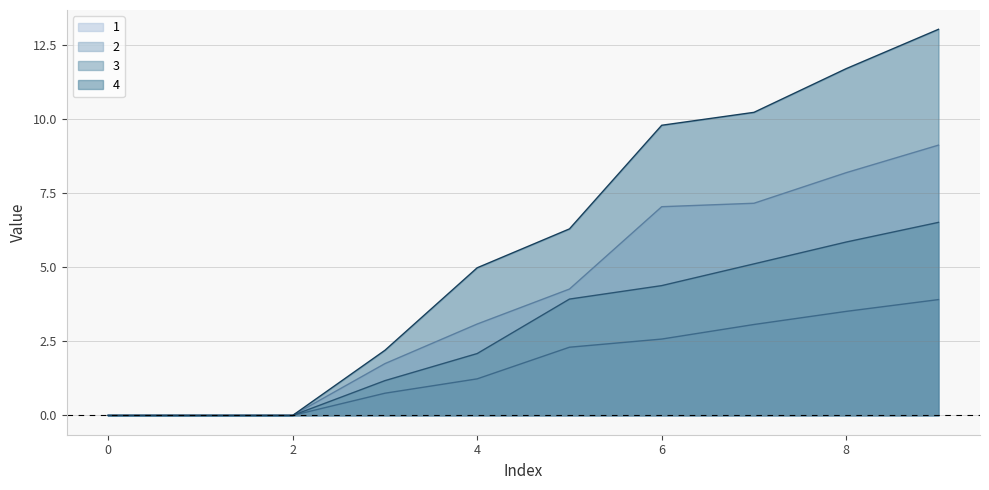

Which series has the largest total across all categories?

4